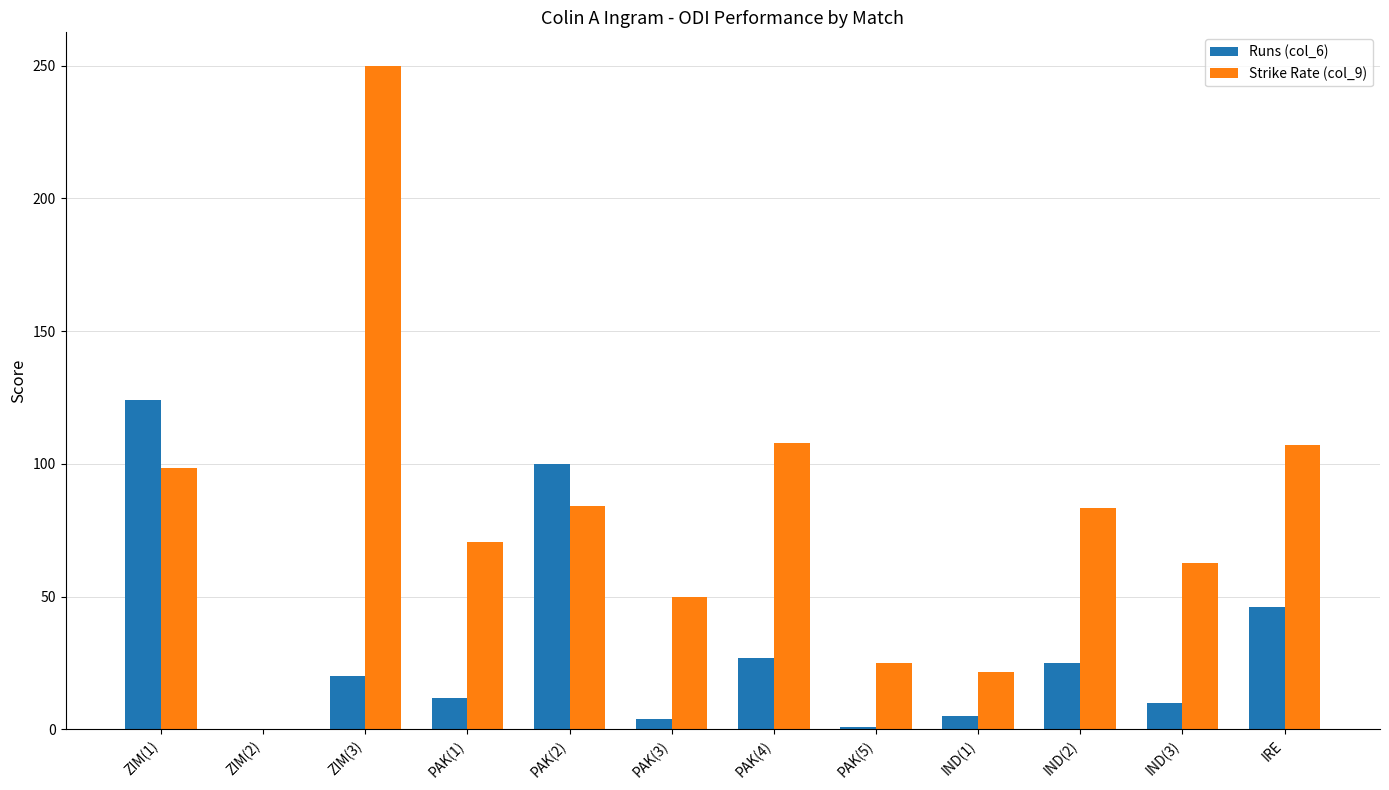

What is the total value across all series at ZIM(3)?

270.0